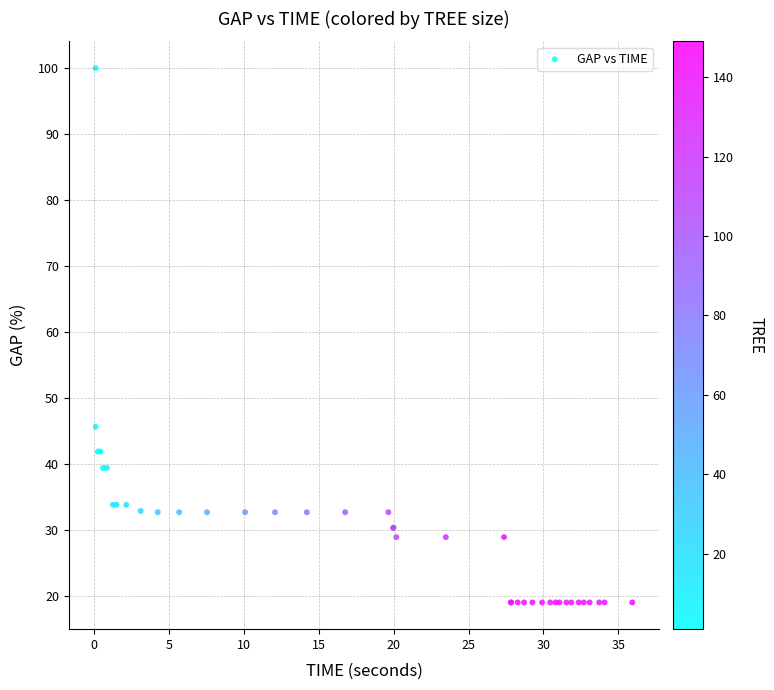

What Y value in the scatter plot is closest to 59?

45.6